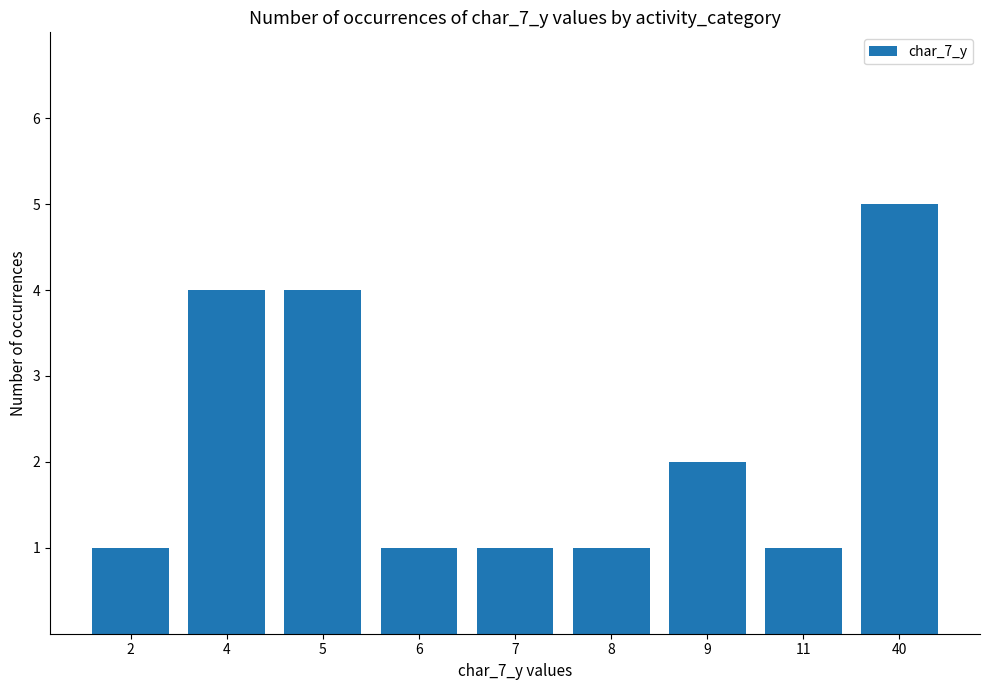

What is the sum of the values at 7 and 11?

2